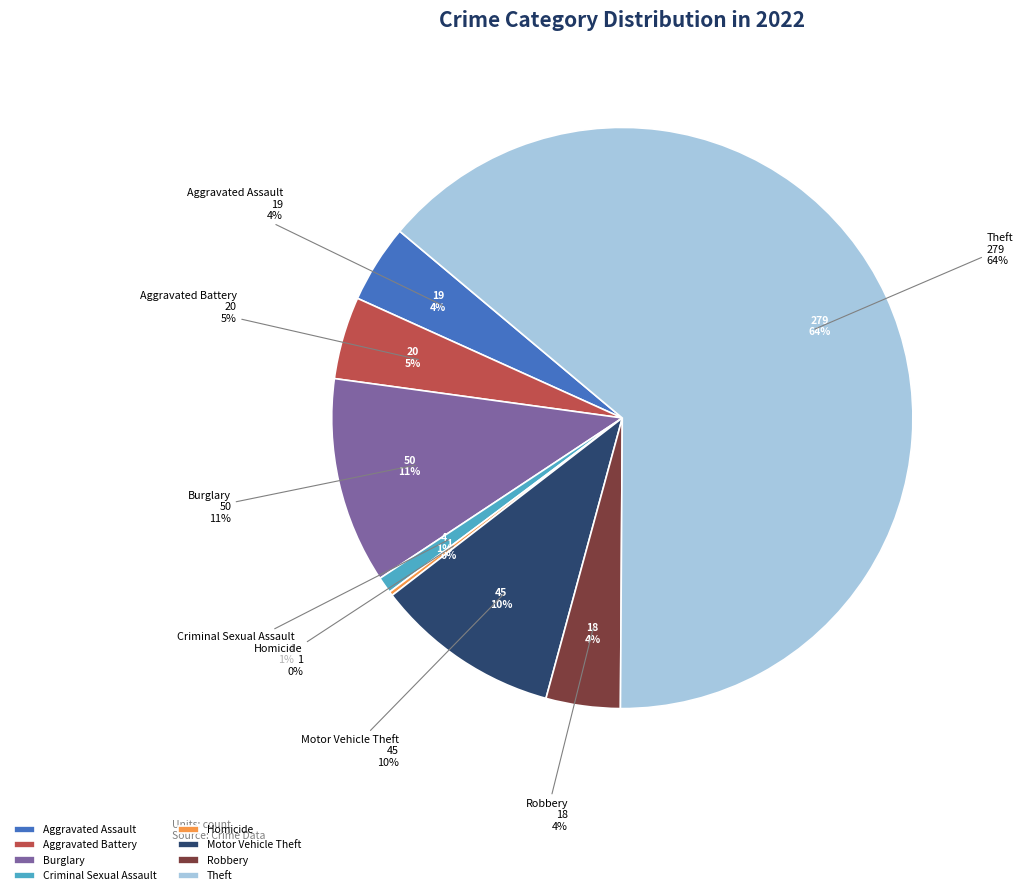

Does Criminal Sexual Assault represent more than half of the total?

No